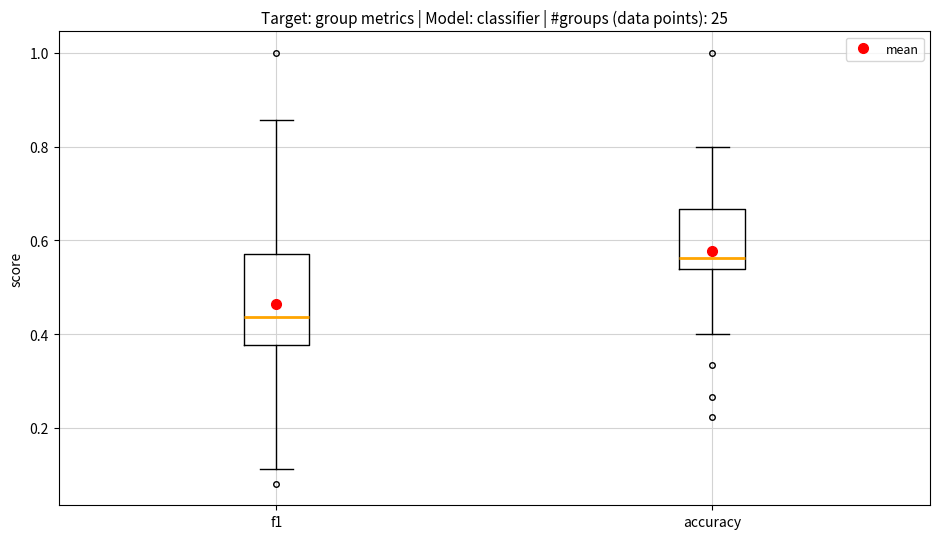

Reading left to right, read every box against the y-axis: the position of its median line, the range the box covers, and the ends of its whiskers. The values are not printed on the chart, so give them approximately, as read against the axis.

f1: median 0.44, box 0.38 to 0.58, whiskers 0.12 to 0.86
accuracy: median 0.56, box 0.54 to 0.66, whiskers 0.40 to 0.80